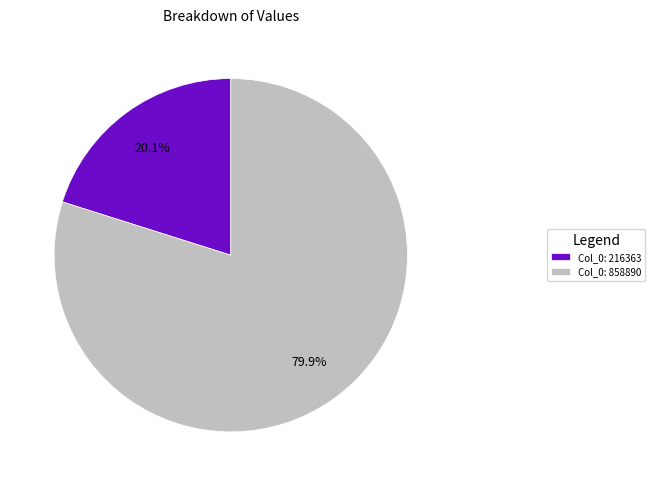

Is there any slice that represents more than half of the pie?

Yes